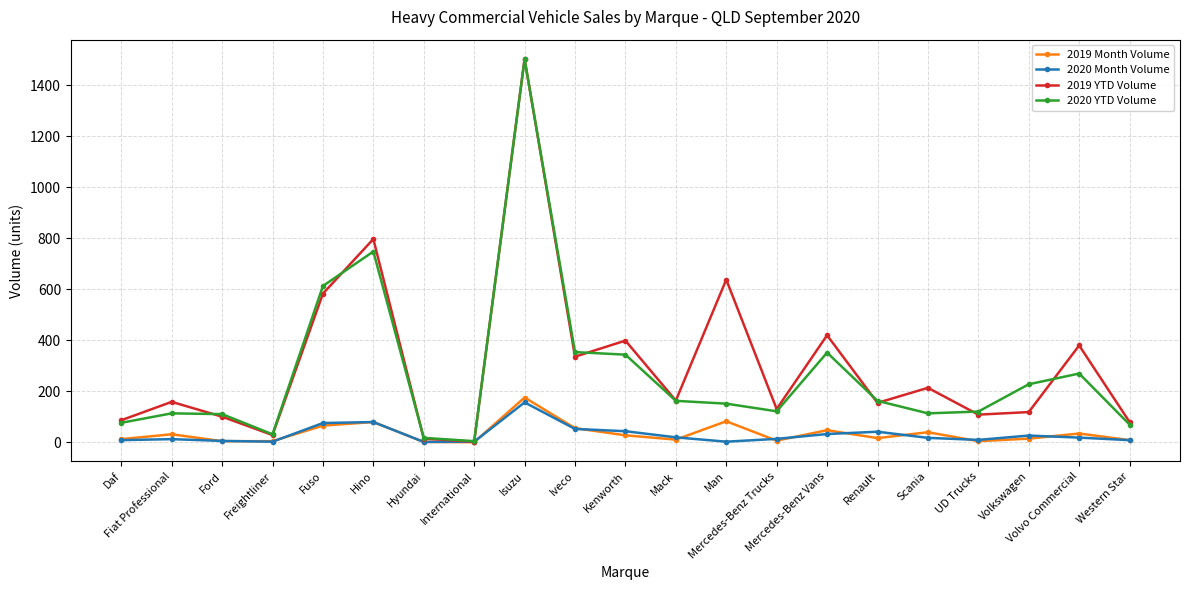

What is the difference between the maximum and second lowest values in the 2019 YTD Volume series?

1488